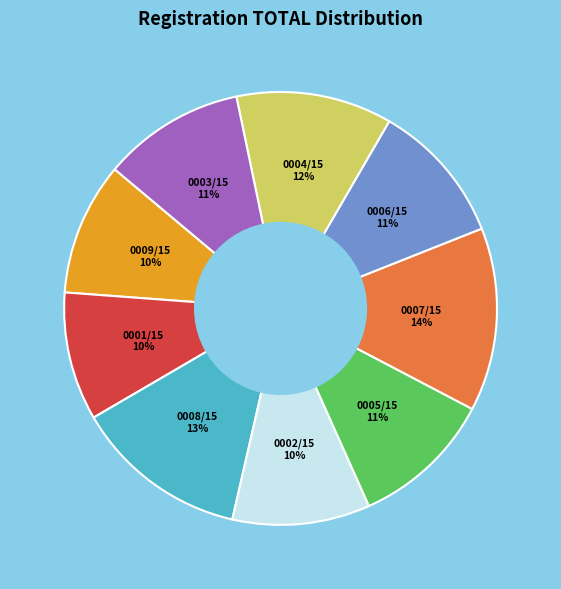

Is it true that 0006/15 is 17% of the pie?

False